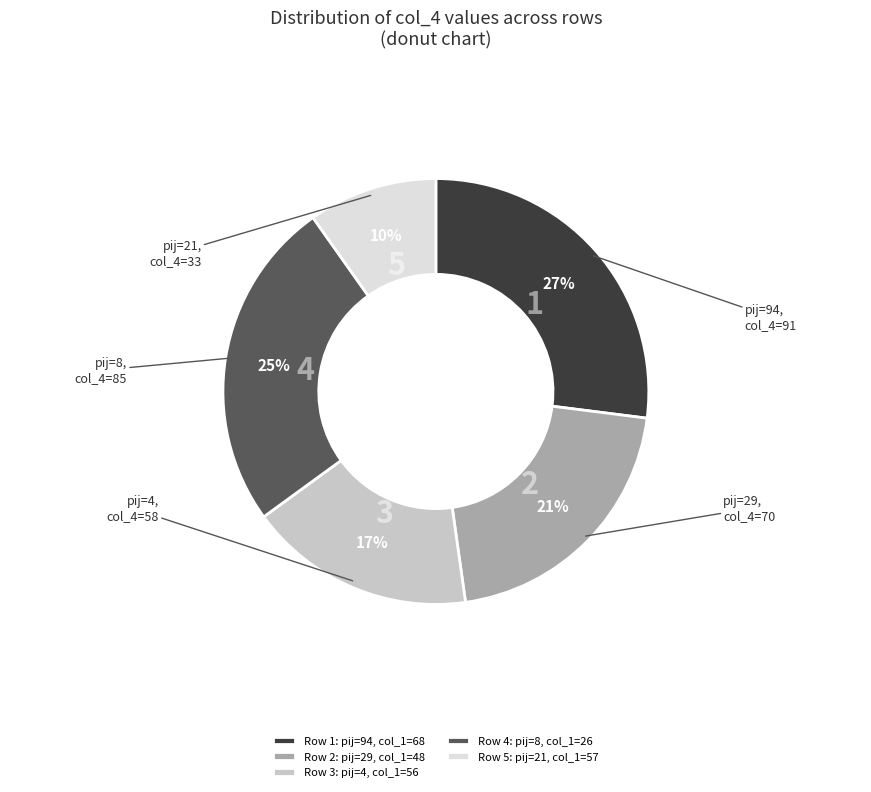

Which category has the smallest portion of the pie?

Row 5: pij=21, col_1=57